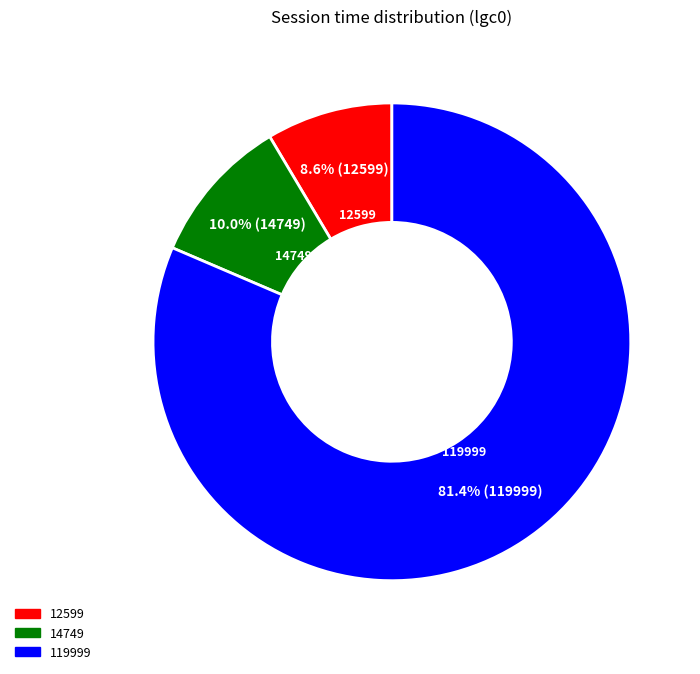

Is 119999 the majority of the pie?

Yes